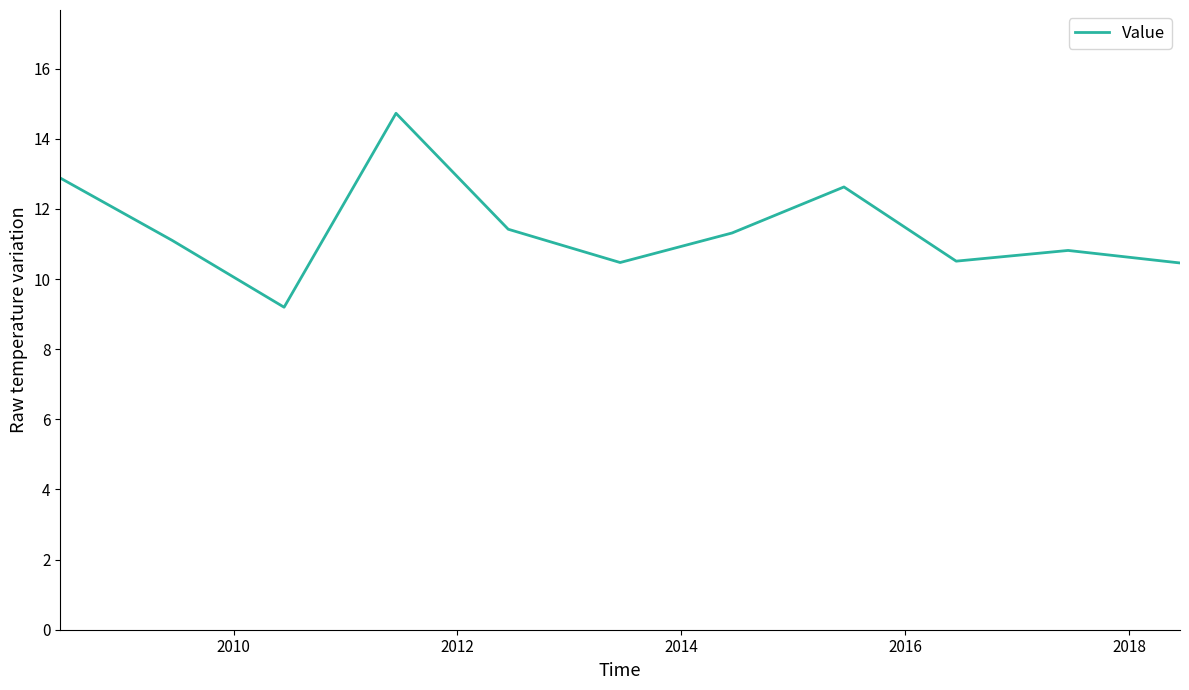

Does the chart have visible grid lines?

No